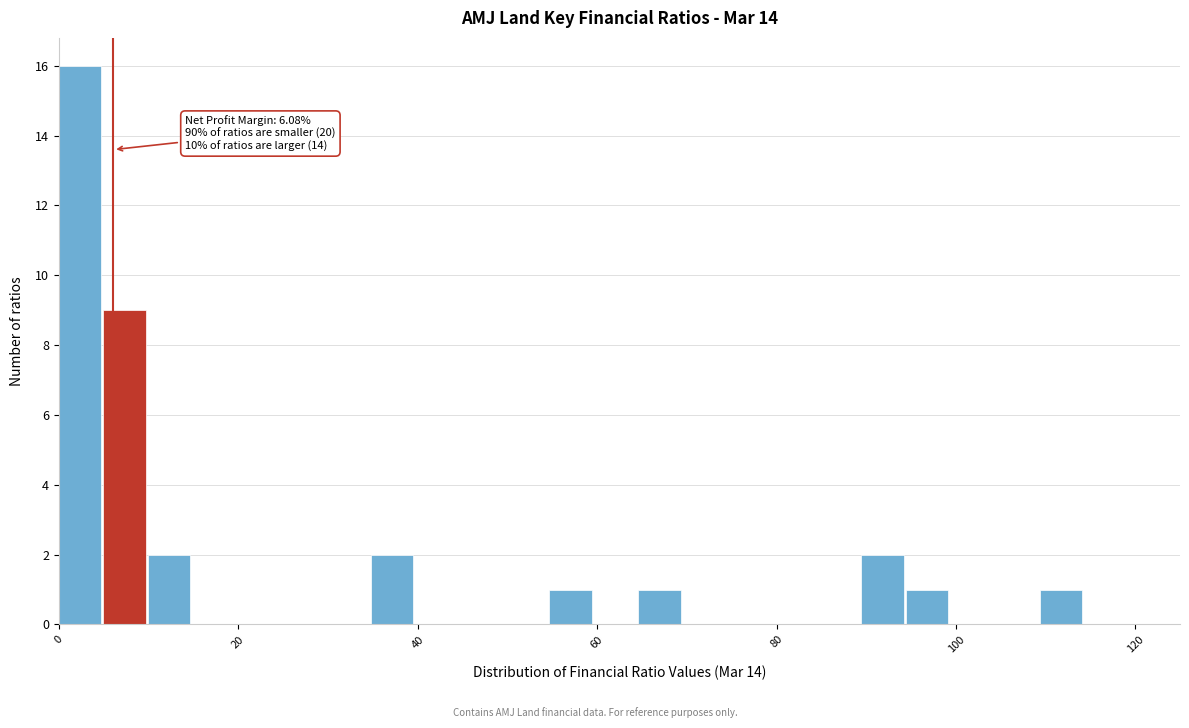

Read against the x-axis, roughly where is the centre of the tallest bar?

2